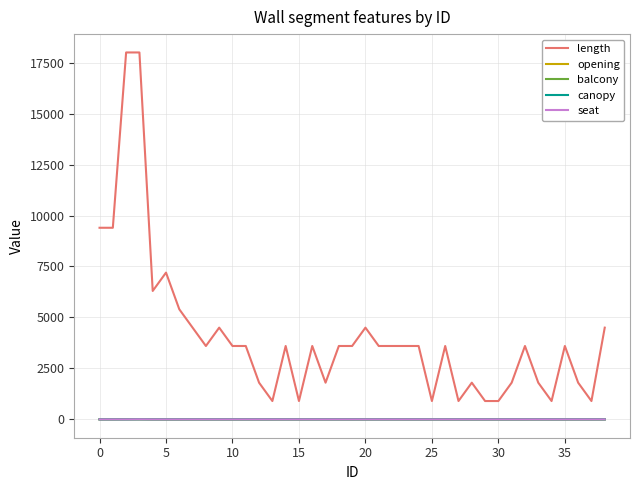

Count the number of data series in this chart.

5